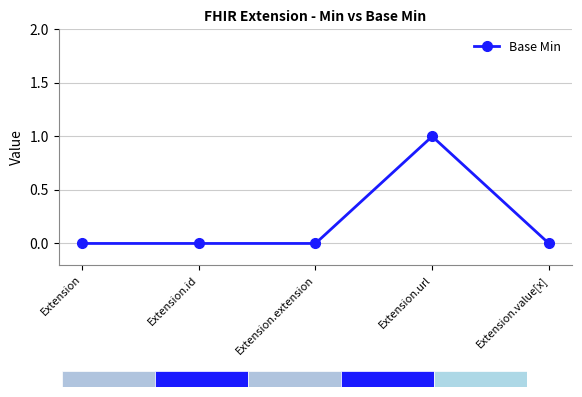

Reading left to right, extract all data points from this chart.

0	0	0	1	0